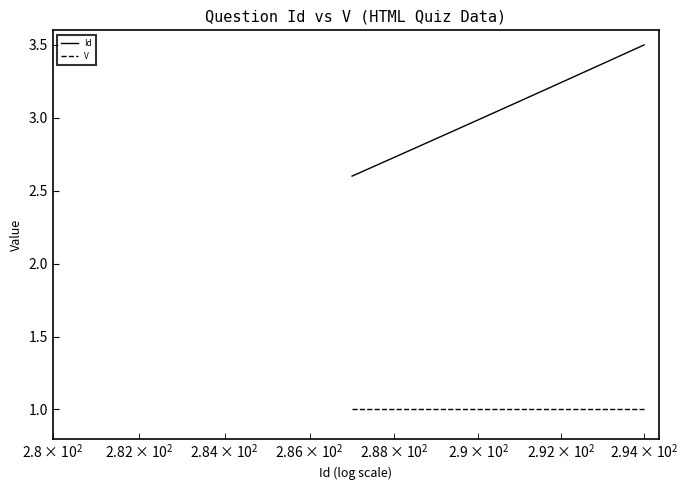

Rank the series by their maximum value, from highest to lowest.

Id, V